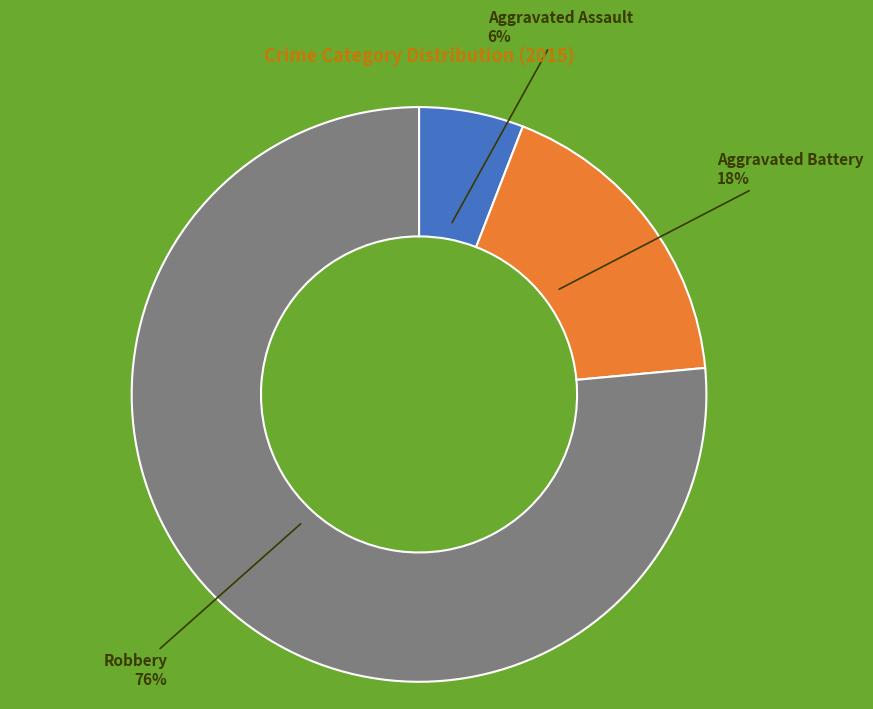

Rank the categories by value from highest to lowest.

Robbery, Aggravated Battery, Aggravated Assault